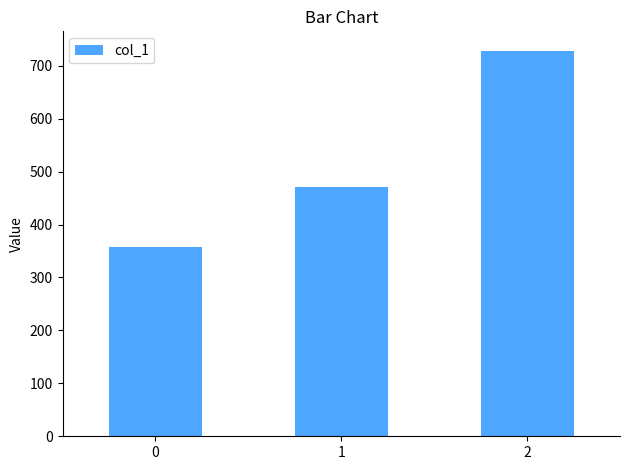

Reading left to right, what are all the values shown in this chart?

0=357.1	1=471.4	2=728.6